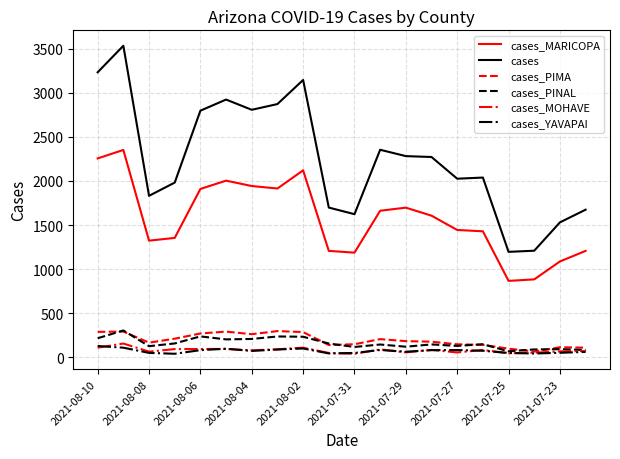

How many values in the cases_PINAL series are below 149?

10